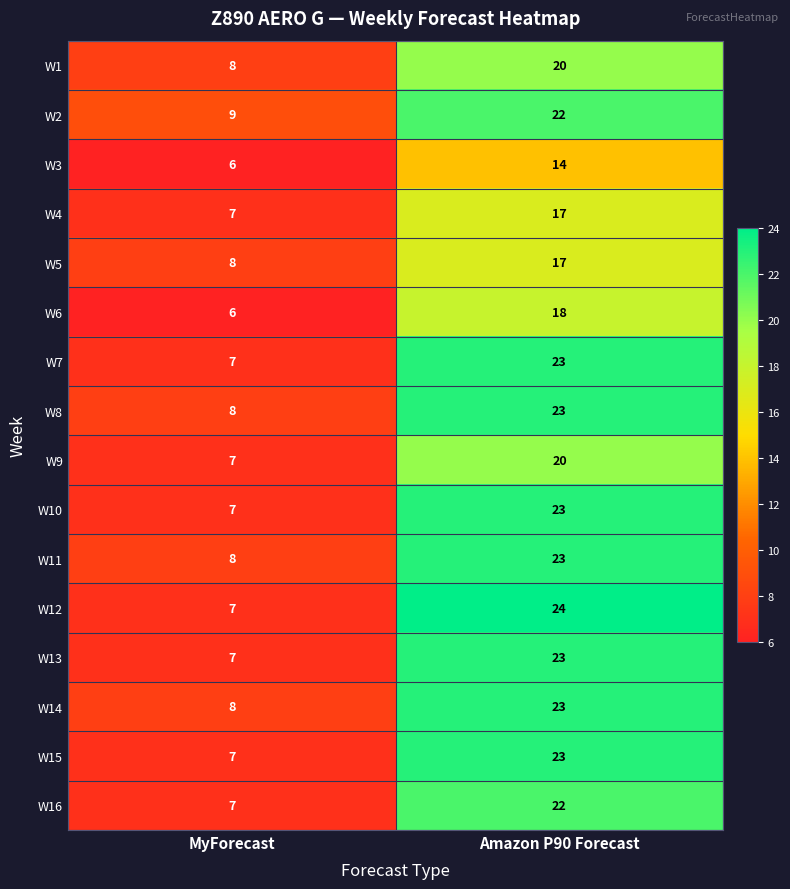

Is it true that W16 equals 22 at Amazon P90 Forecast?

True